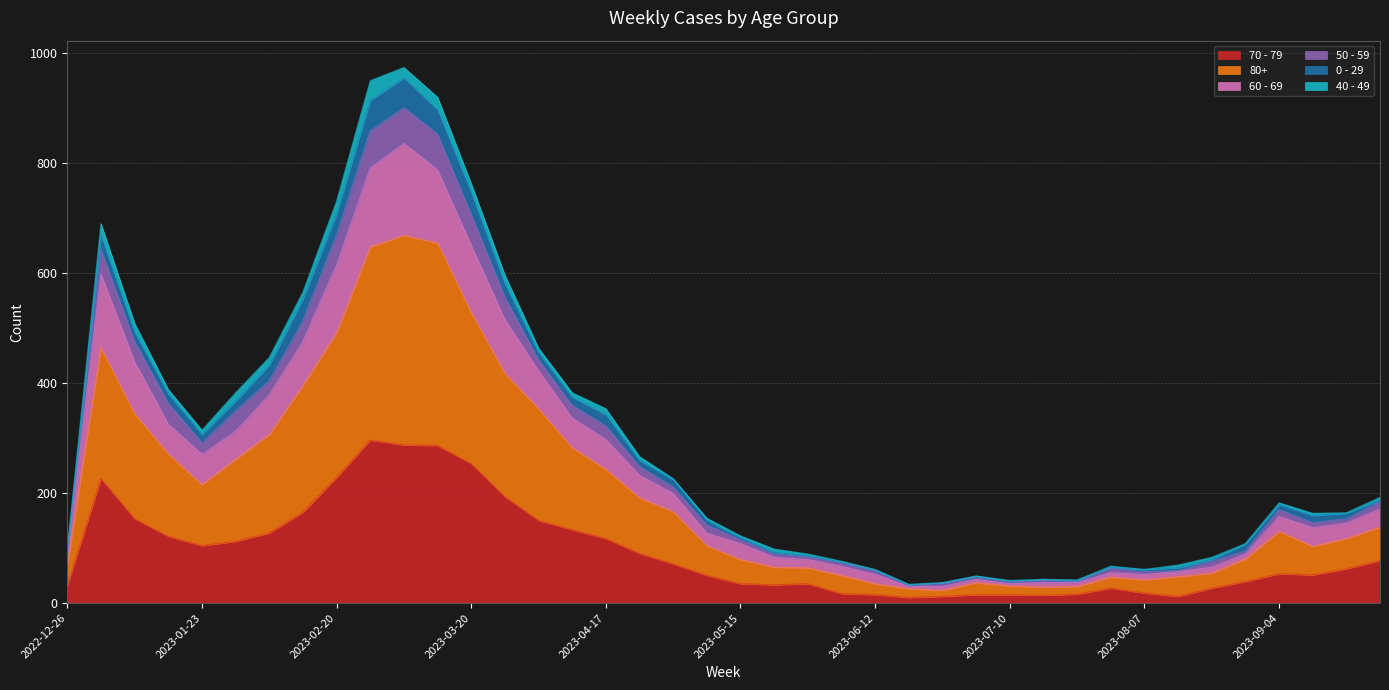

In 60 - 69, how many points are lower than both neighbors (excluding endpoints)?

4